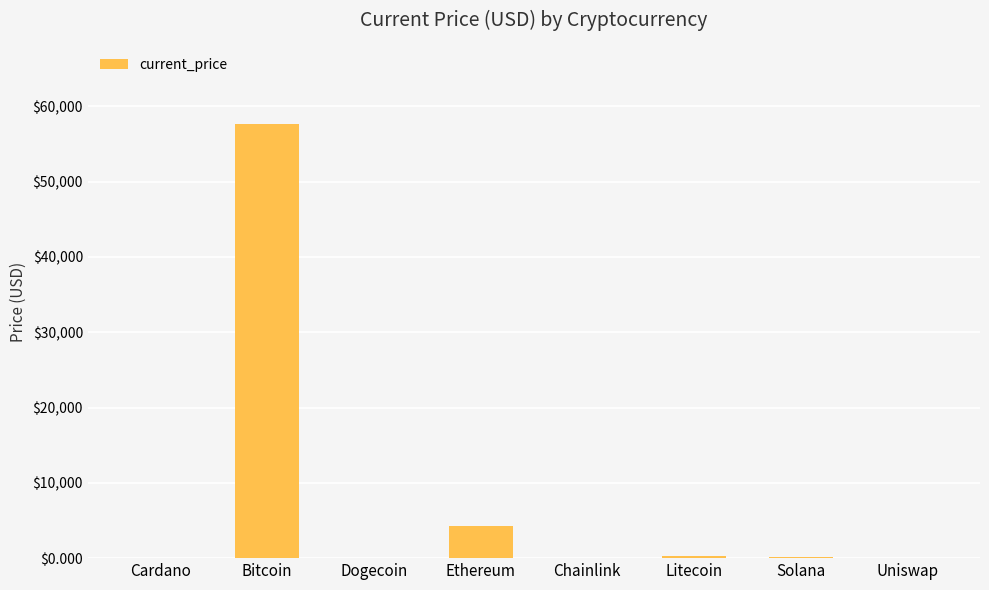

What is the difference between the values at Cardano and Chainlink?

24.7